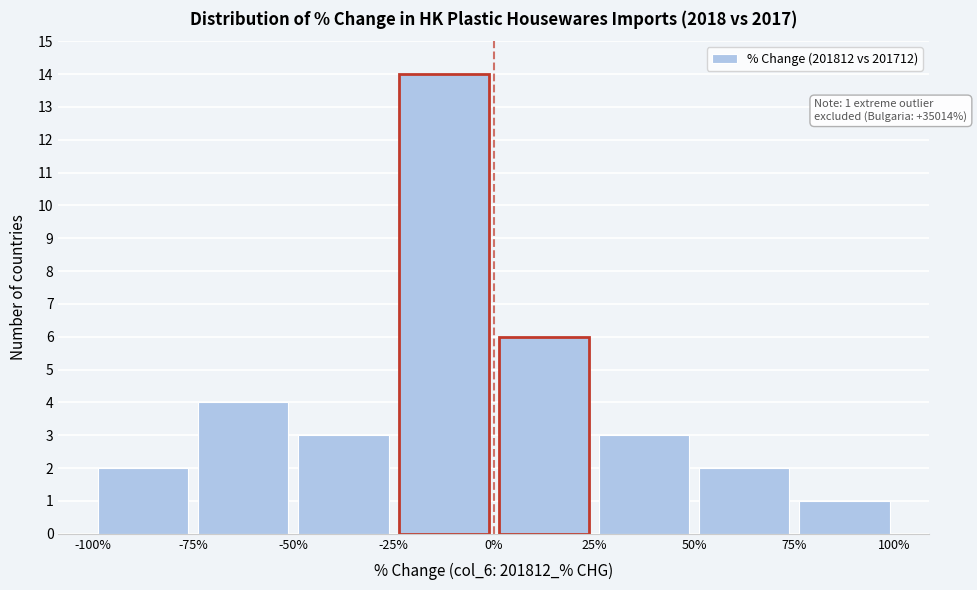

Over which range of the x-axis is the bar tallest?

-25% to 0%